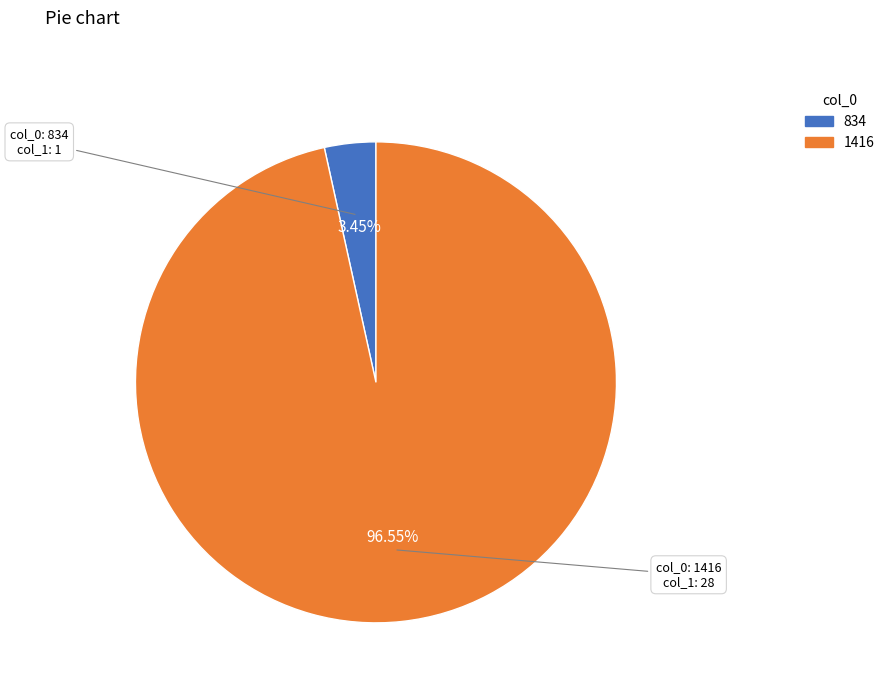

What is the largest slice in the pie chart?

1416